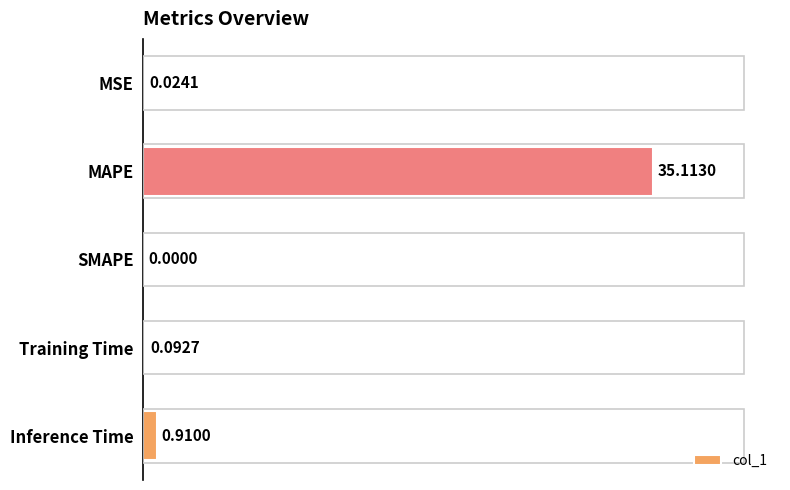

What is the change in value from SMAPE to Training Time?

+0.1